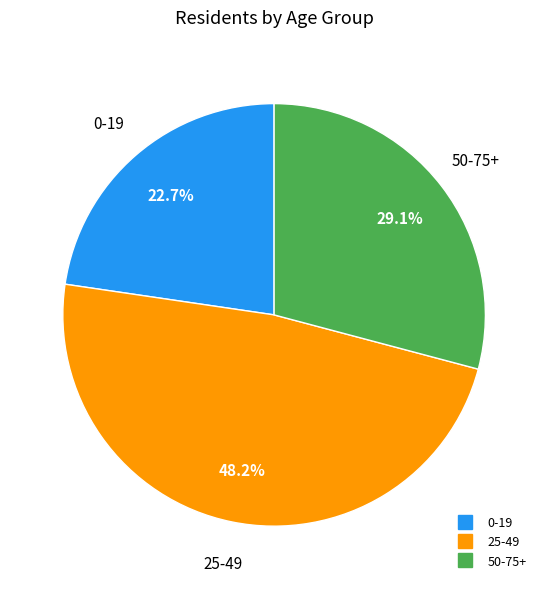

Between 50-75+ and 25-49, which is larger?

25-49